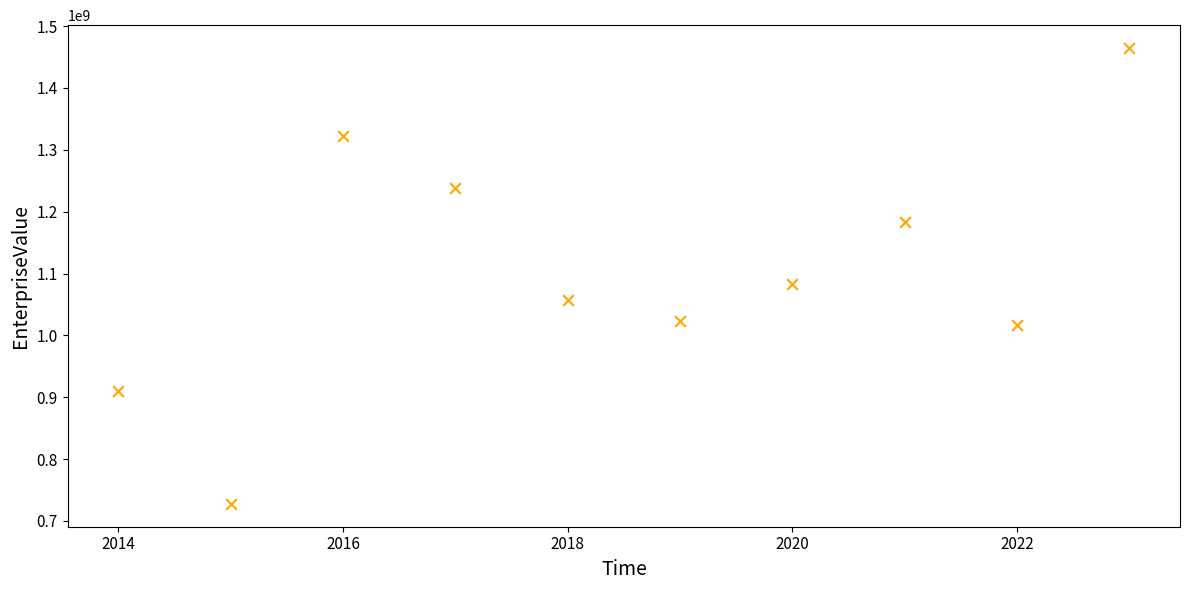

What is the average X value?

2018.5